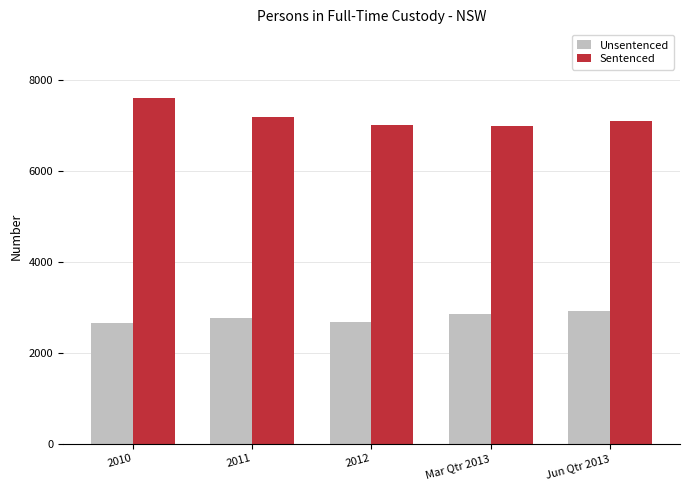

Rank the series by their average value, from lowest to highest.

Unsentenced, Sentenced